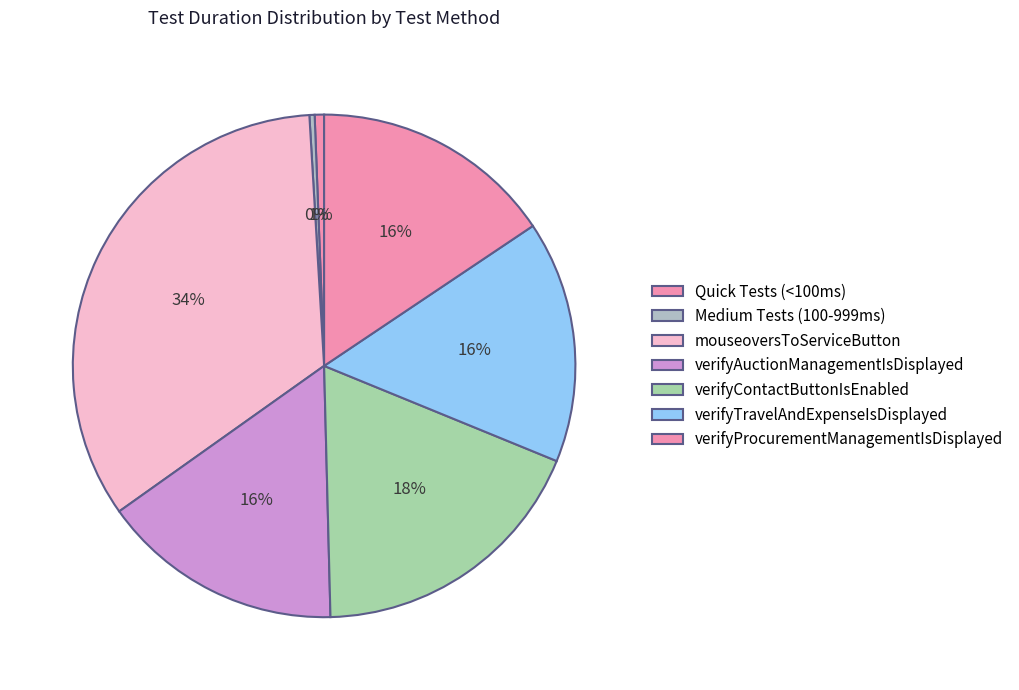

Count the number of slices in the pie.

7